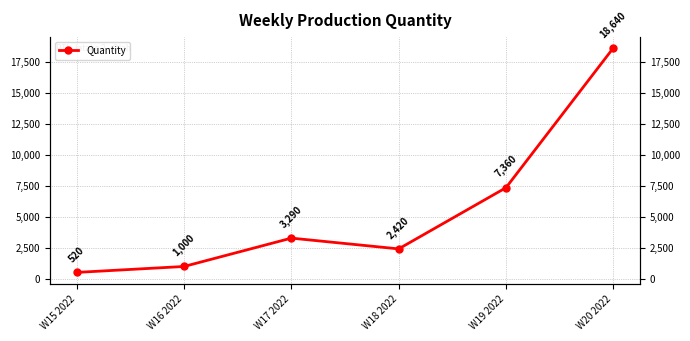

True or false: the data shows 5222 at W17 2022.

False